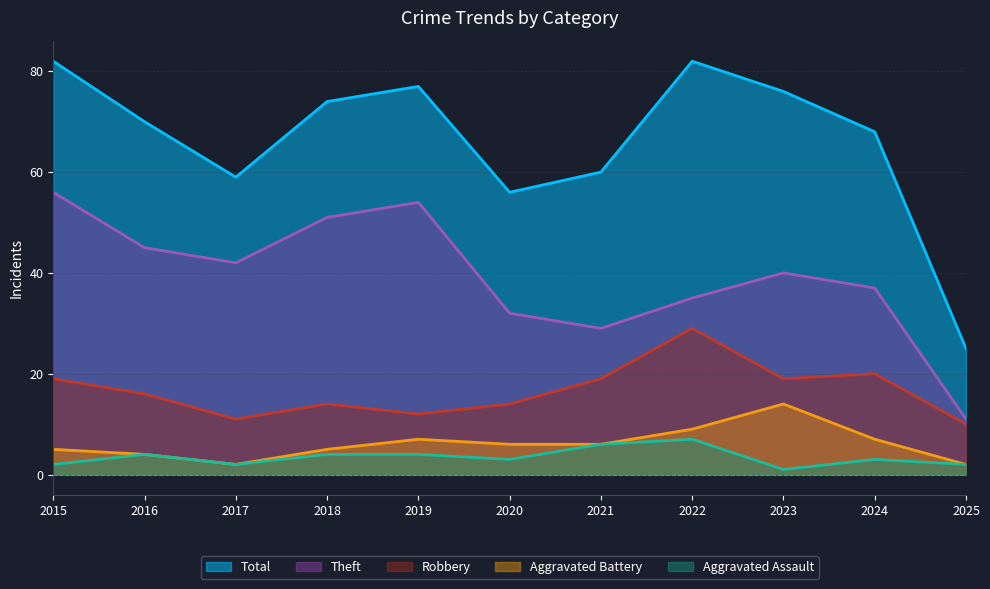

The value of Robbery at 2023 is 6. True or false?

False